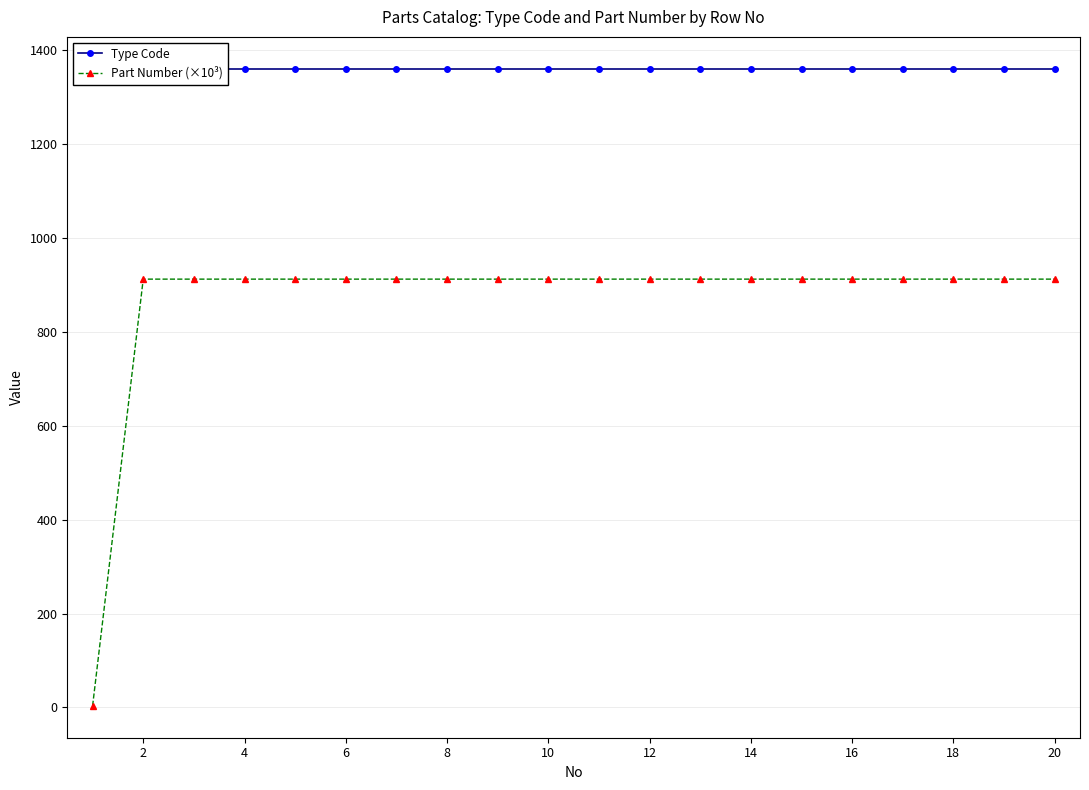

Is the value of Part Number (×10³) at 13 greater than the value of Type Code at 4?

No